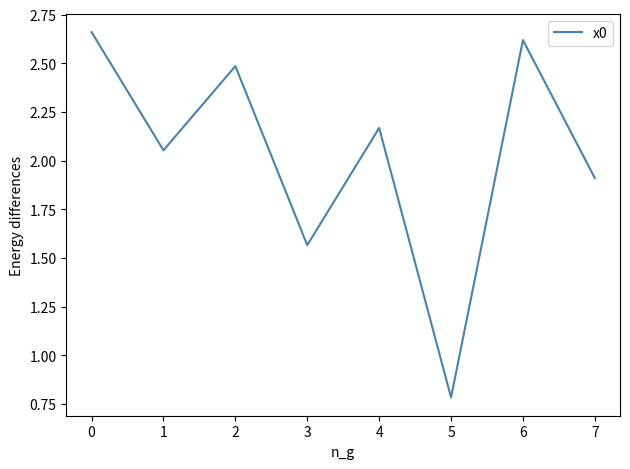

What is the average value?

2.0